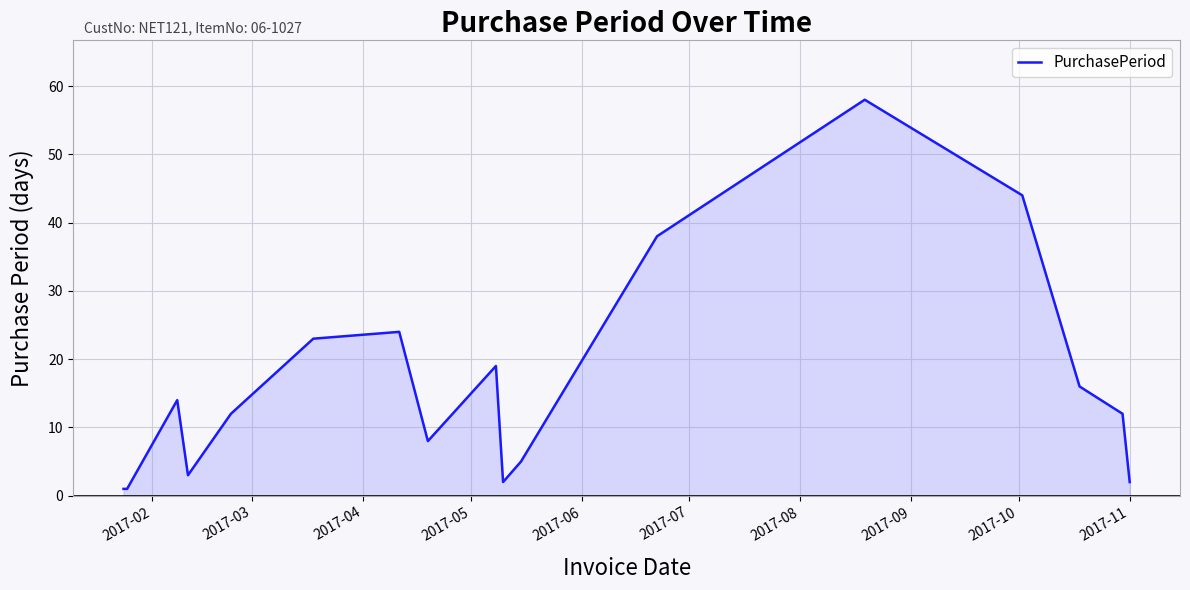

What is the greatest value displayed?

58